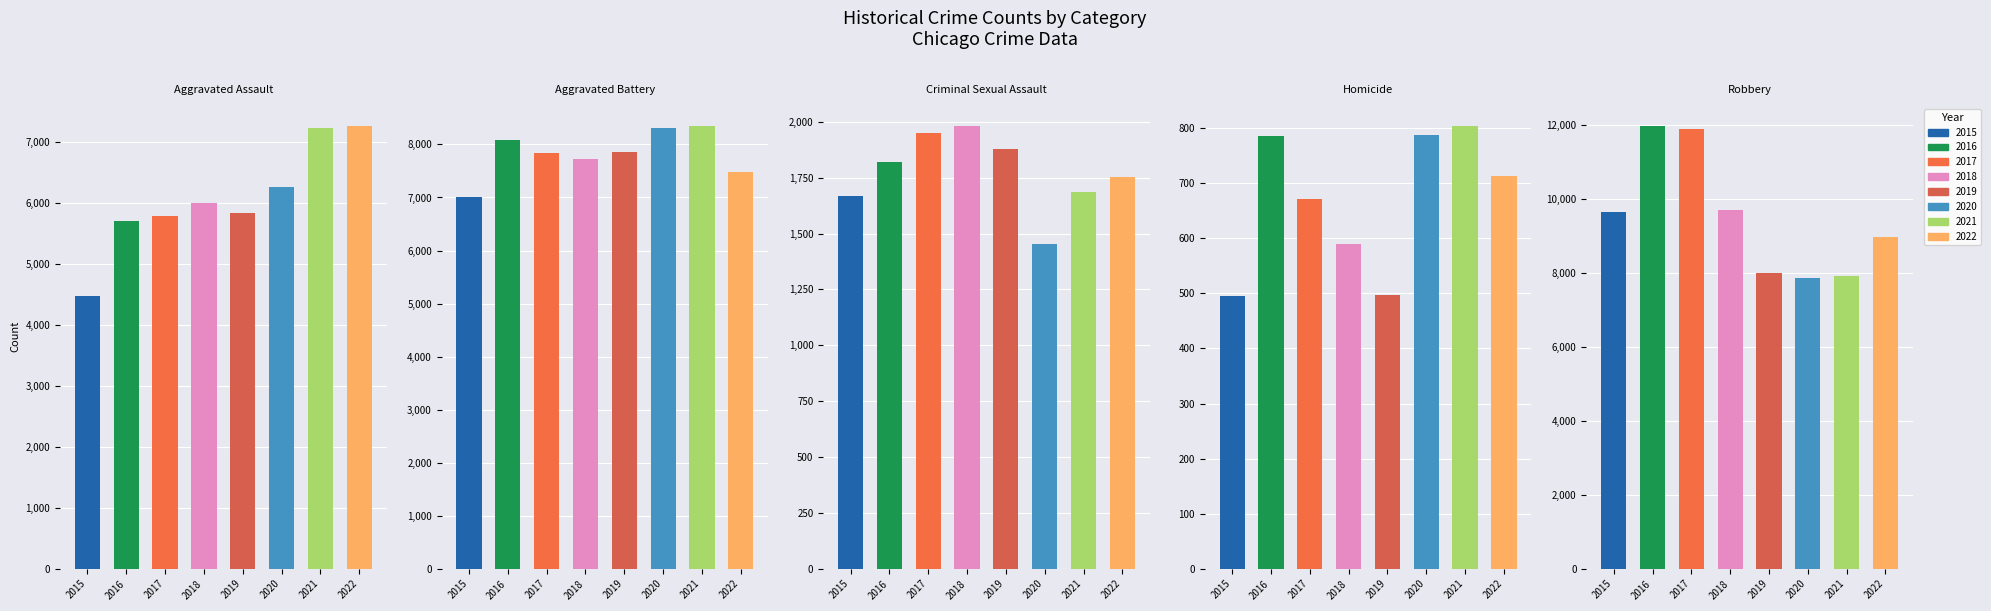

Reading left to right, transcribe all the data shown in this chart.

Aggravated Assault: 4480	5712	5793	6001	5841	6263	7243	7268
Aggravated Battery: 7018	8085	7845	7734	7857	8319	8347	7487
Criminal Sexual Assault: 1670	1818	1949	1981	1879	1454	1685	1752
Homicide: 496	786	672	589	498	787	804	713
Robbery: 9638	11960	11880	9679	7994	7855	7919	8967